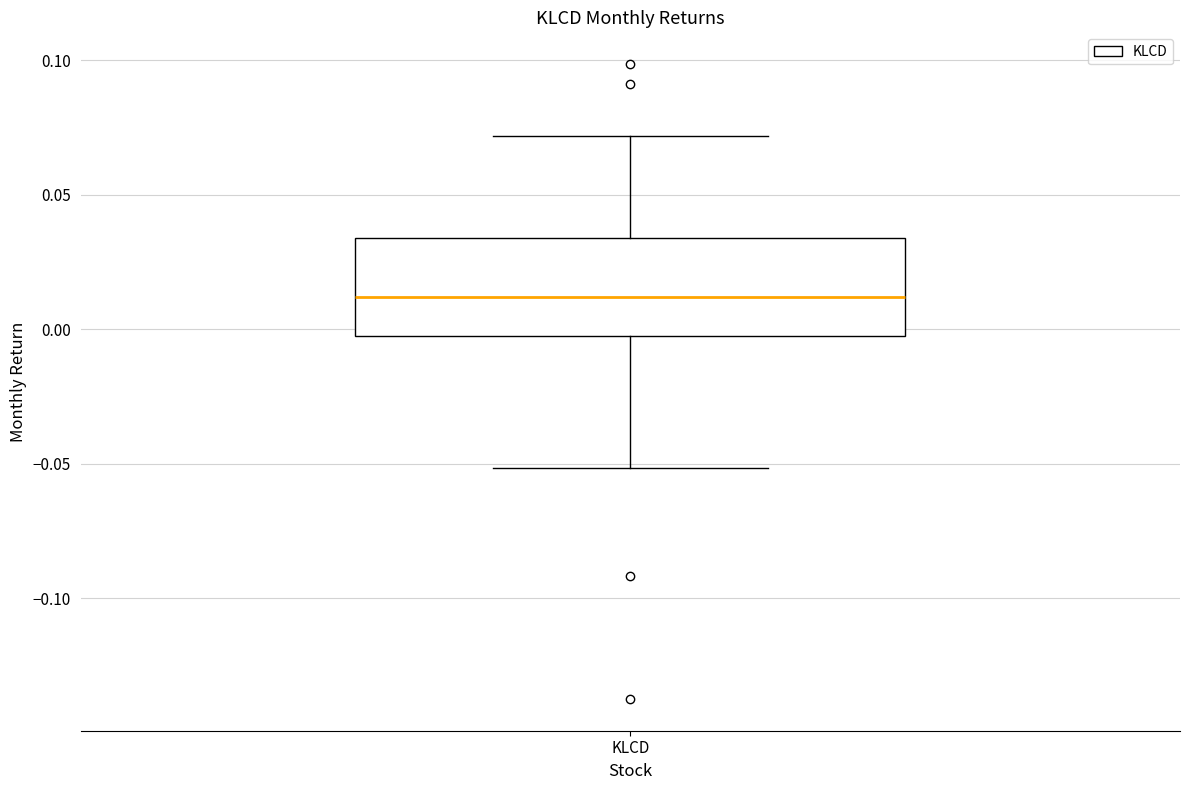

Read this box plot against the y-axis: the position of the median line, the range covered by the box, and the ends of both whiskers. The values are not printed on the chart, so give them approximately, as read against the axis.

median 0.010, box -0.005 to 0.035, whiskers -0.050 to 0.070